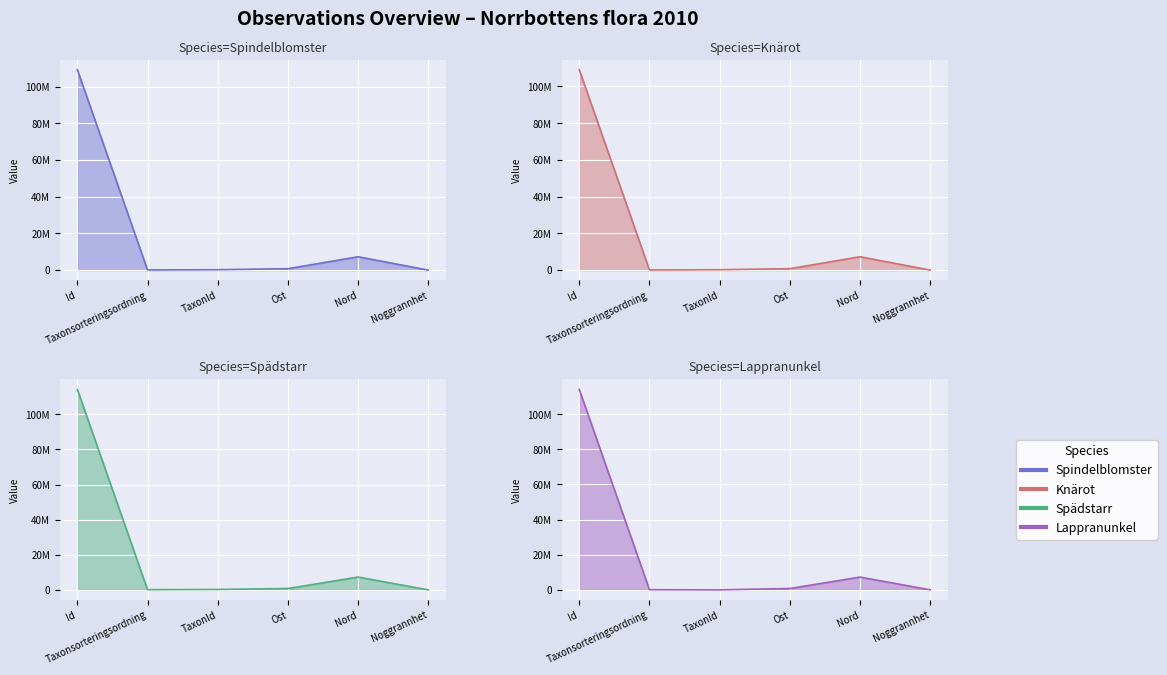

How many times do Spindelblomster and Lappranunkel cross each other?

1